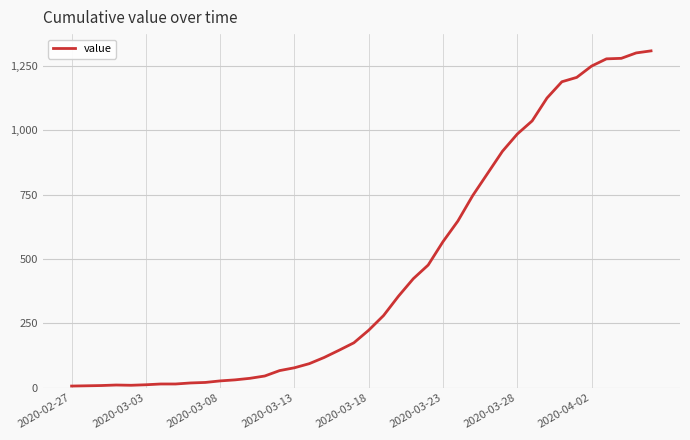

What is the greatest value displayed?

1309